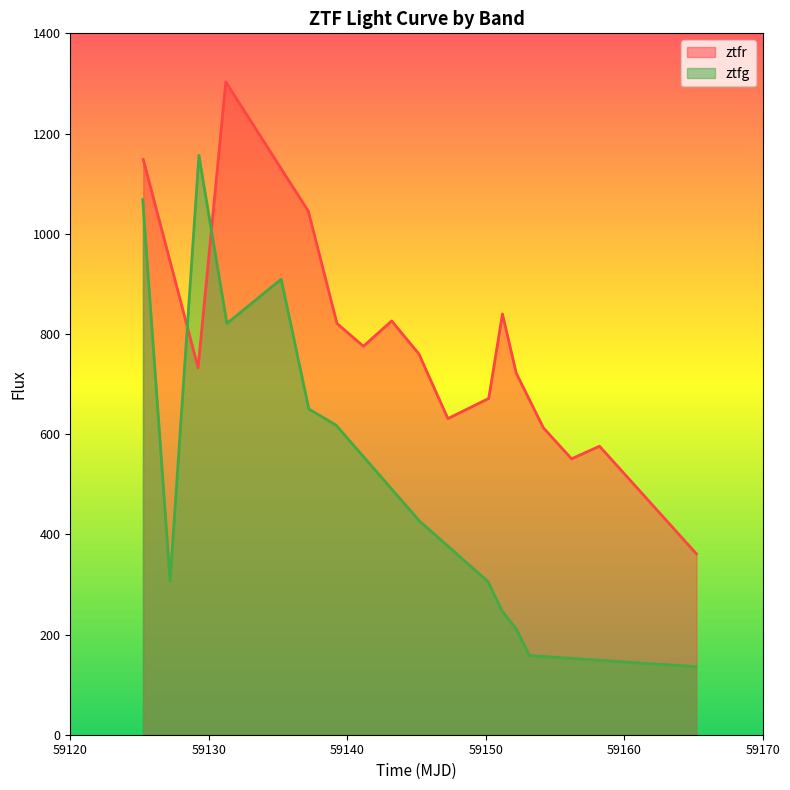

What is the maximum value for ztfr?

1303.0